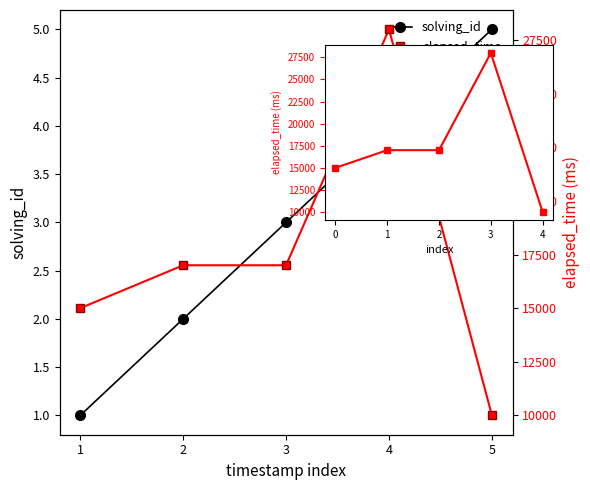

How many data points does each series have?

5